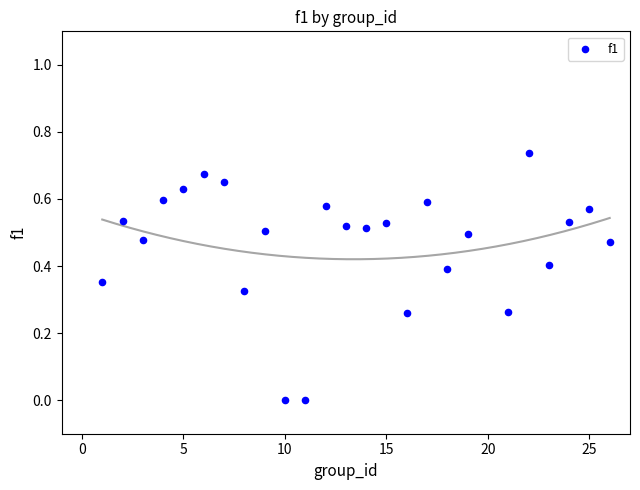

What is the range of X values (max minus min)?

25.0